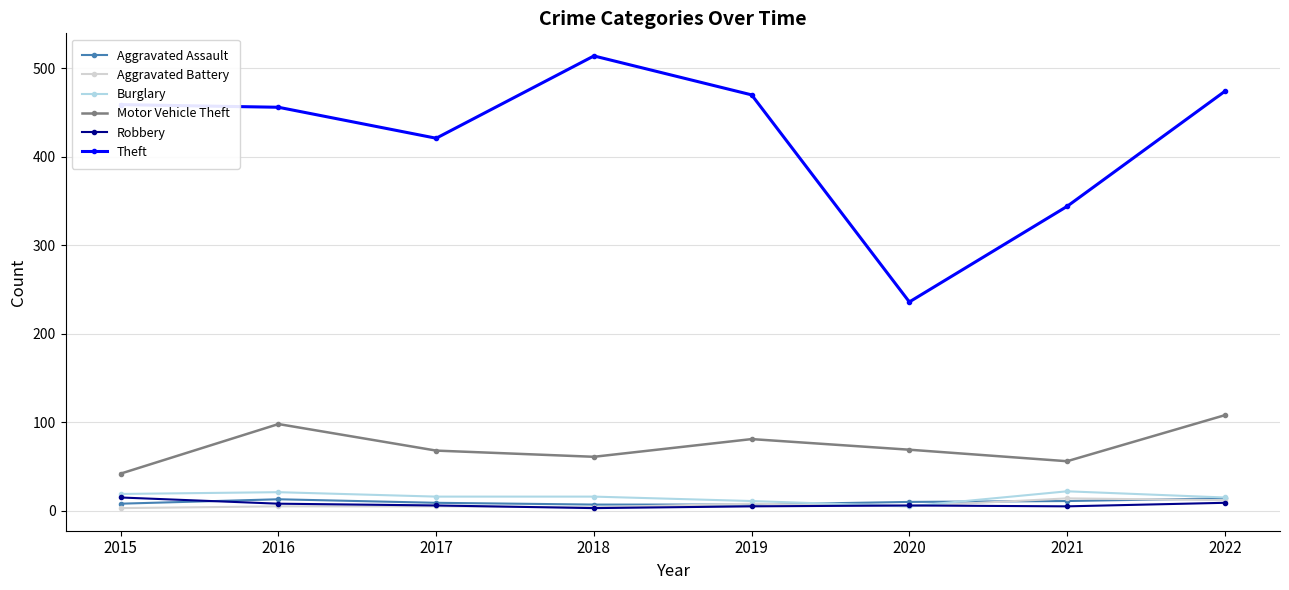

Which series changed the most between 2015 and 2020?

Theft